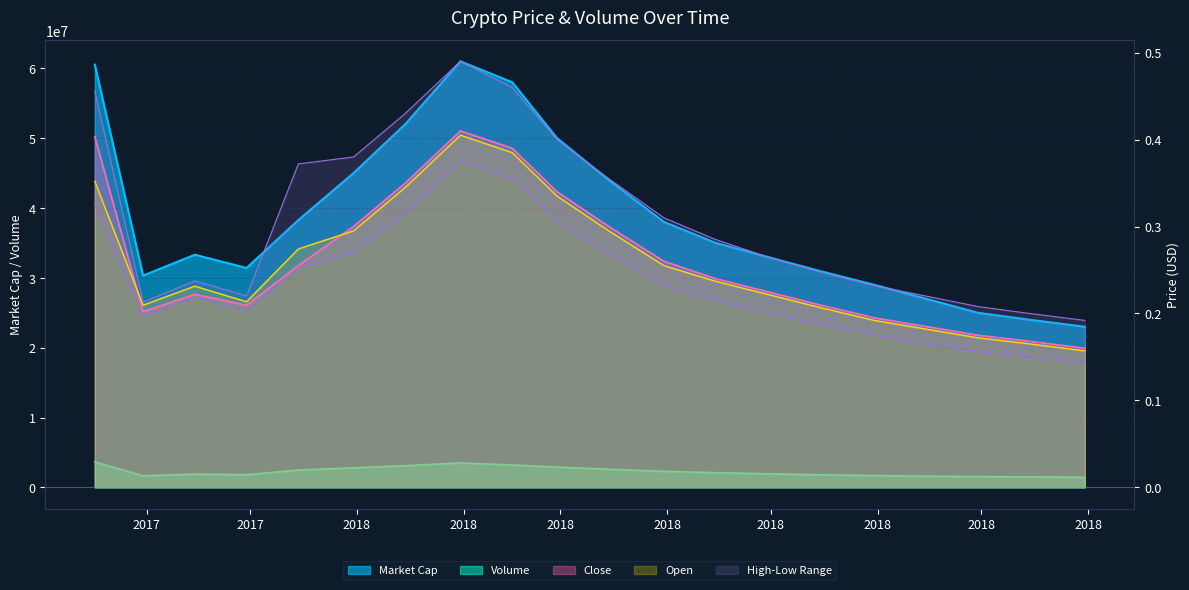

At which category is the sum across all series the highest?

2018-01-31